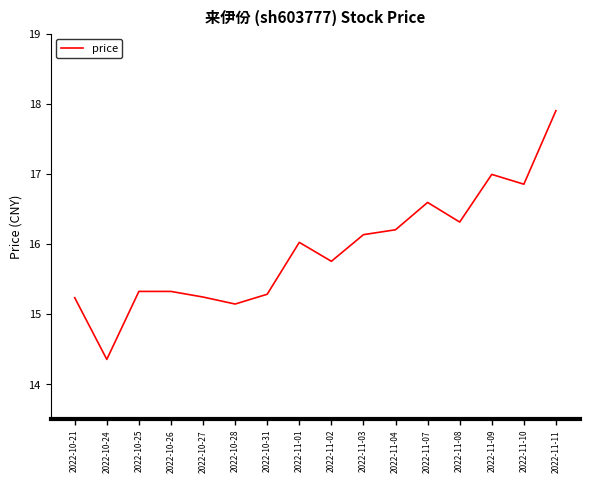

What is the sum of all values?

254.6